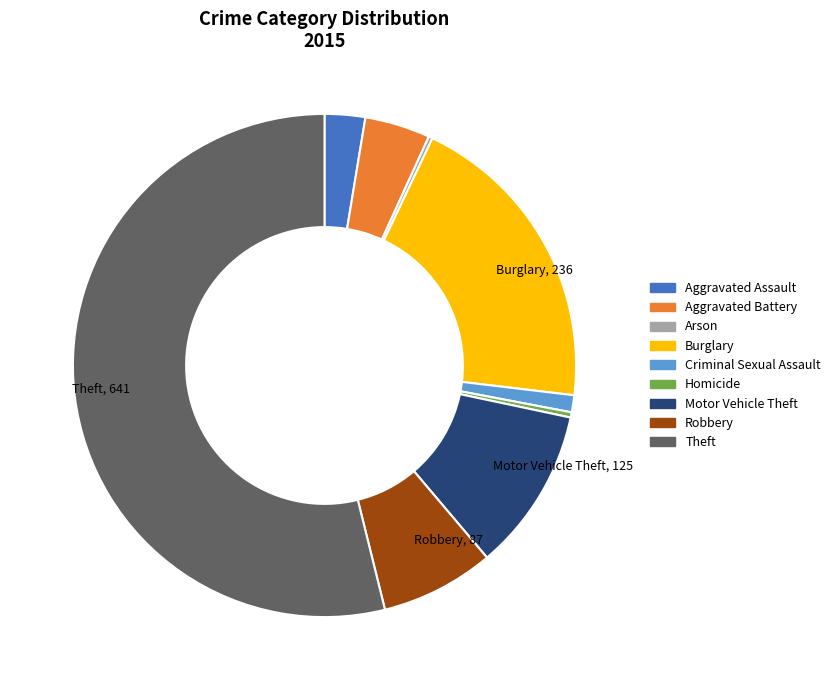

The Robbery slice represents 7% of the pie. True or false?

True